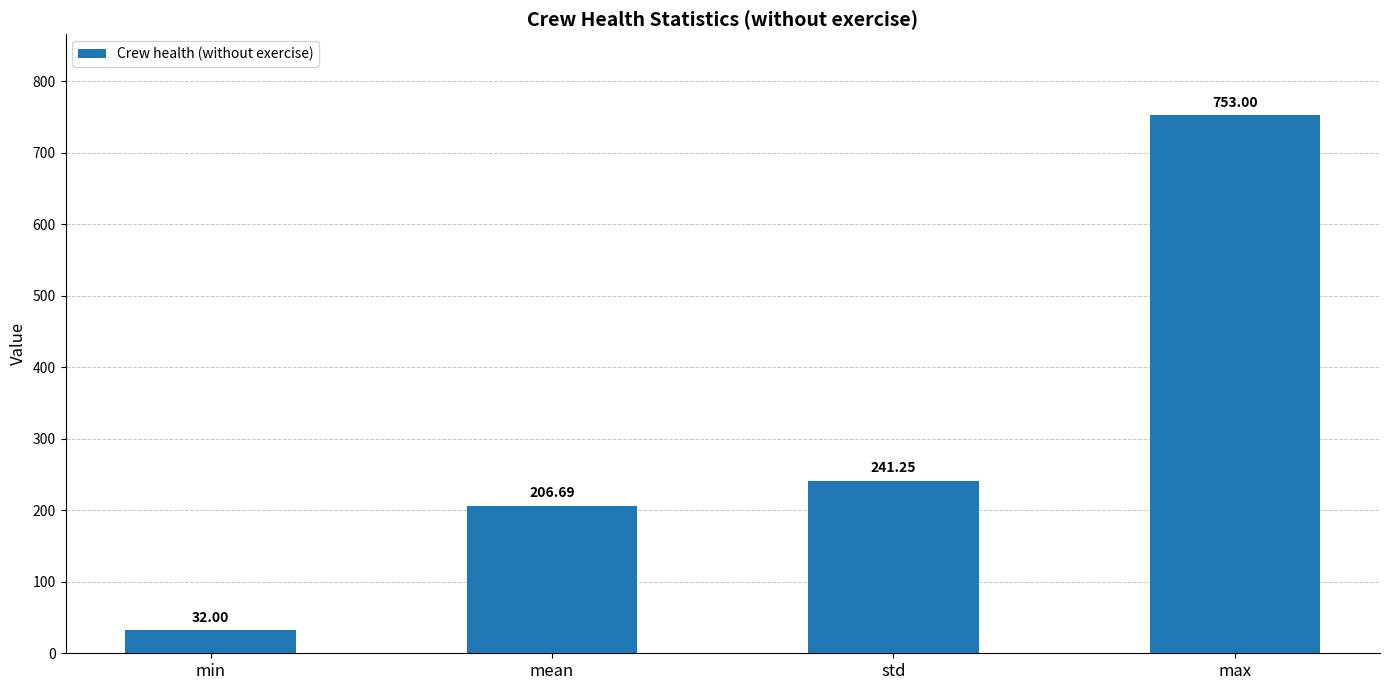

Which category has the highest value across all series?

max